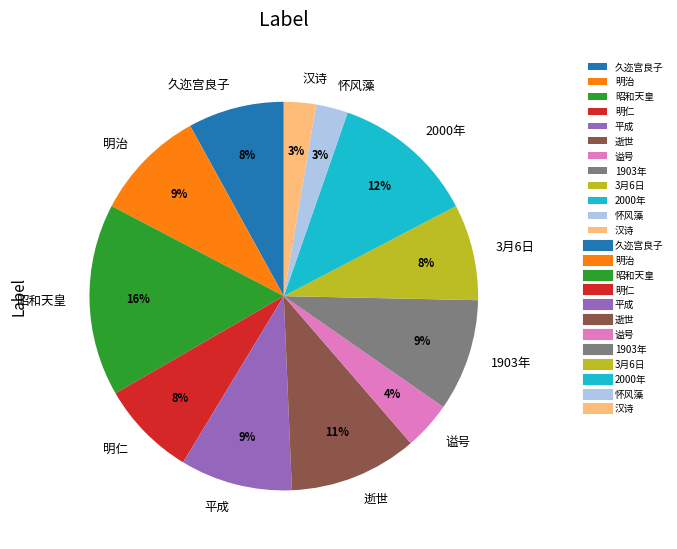

What is the ratio of the value at 3月6日 to the value at 2000年?

0.7